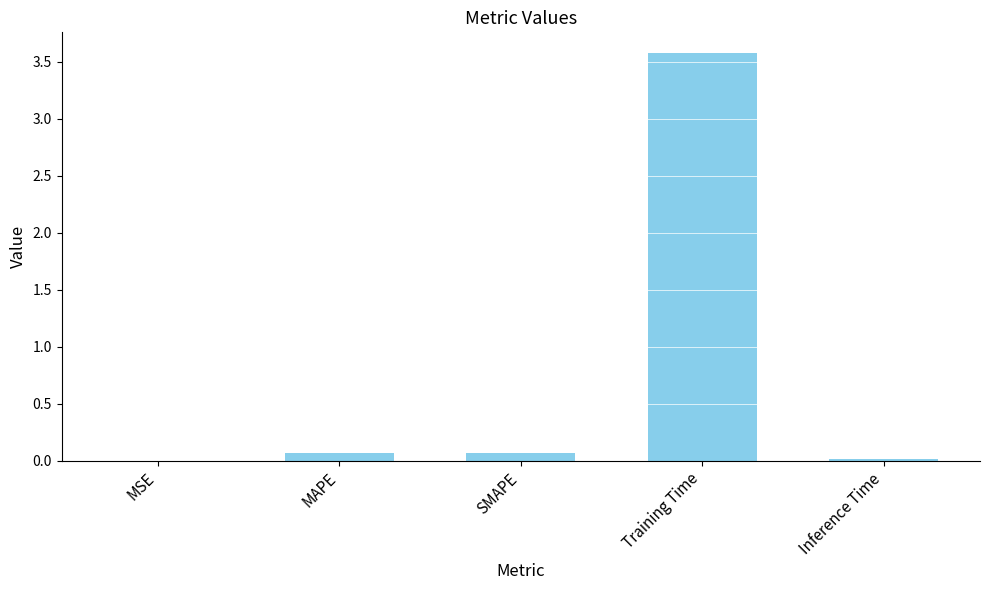

The value at SMAPE is 0.1. True or false?

True